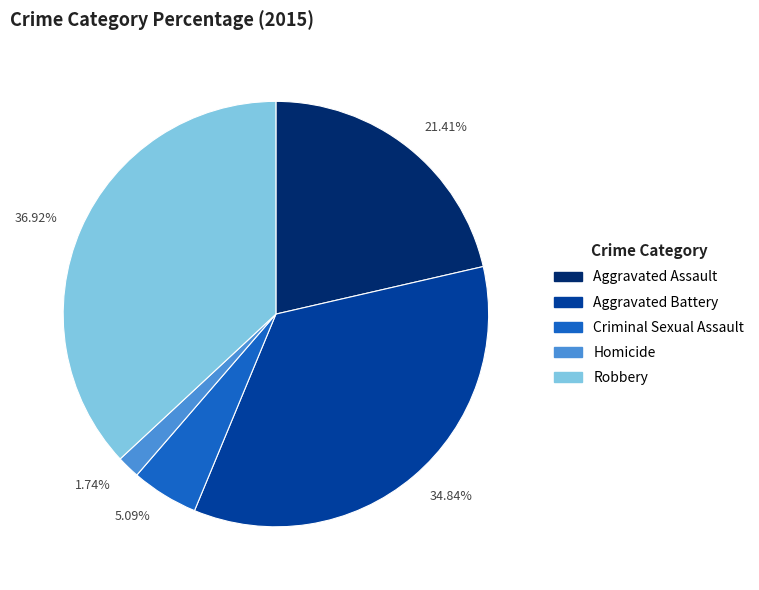

Which slice is the largest?

36.92%